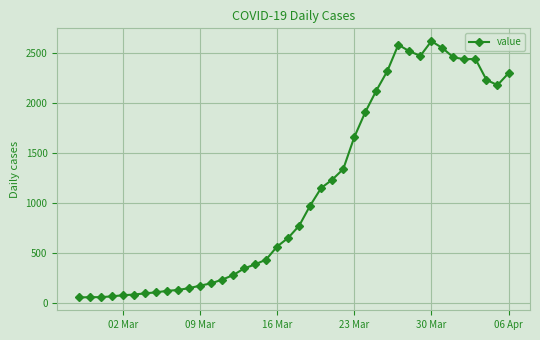

What is the sum of all values?

44396